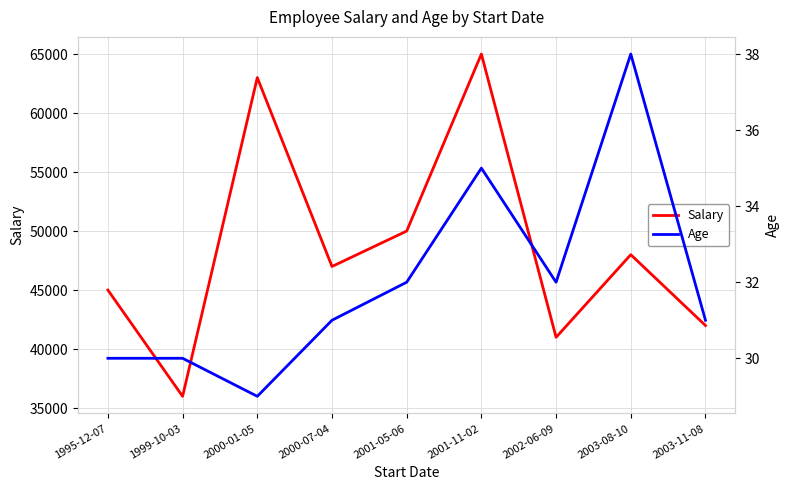

True or false: Salary and Age intersect in this chart.

False